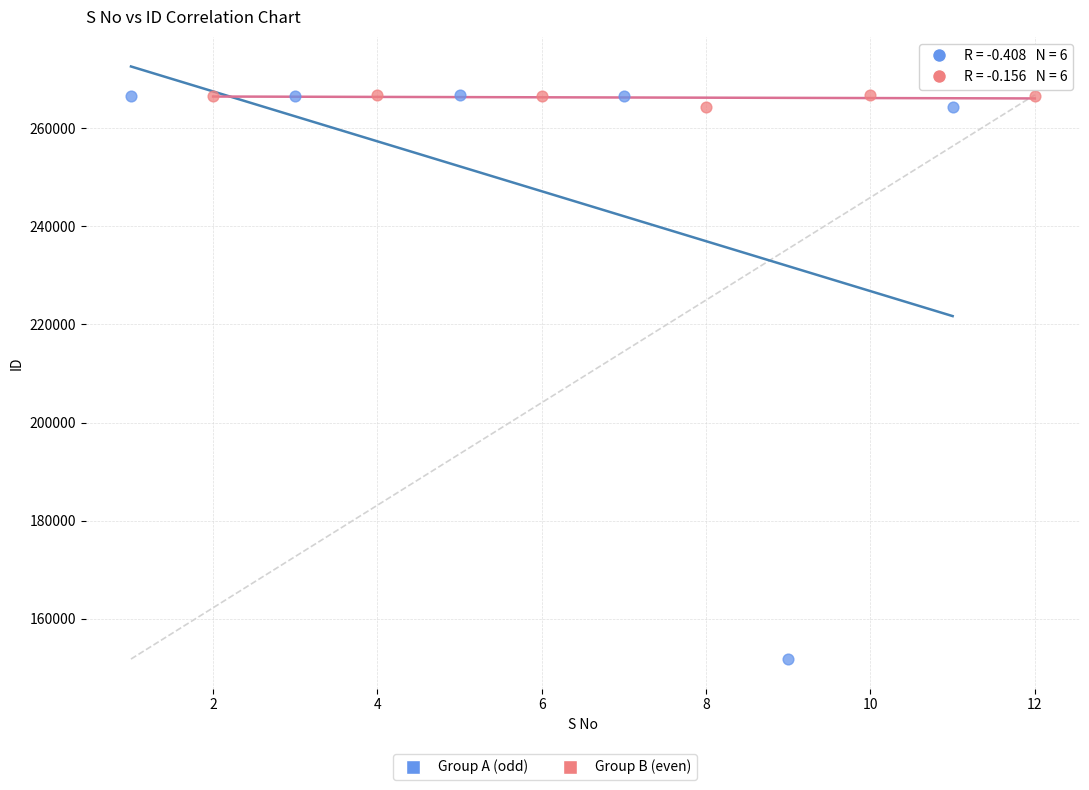

Which series reaches the minimum Y coordinate?

Group A (odd)